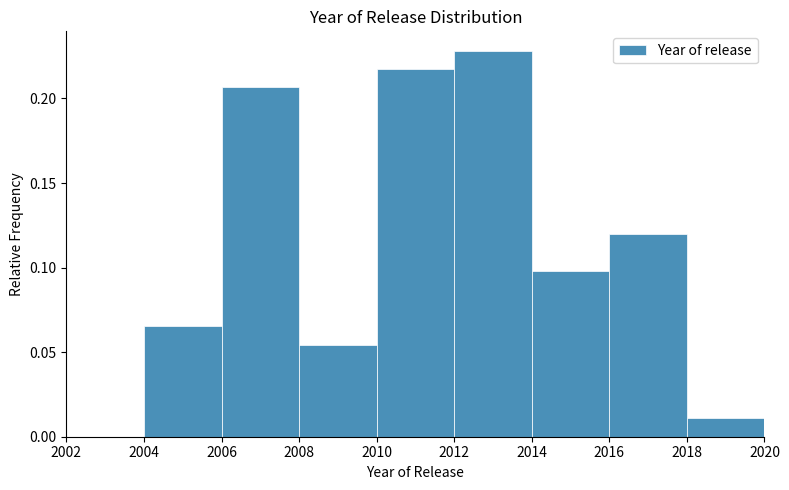

How tall is the bar that spans 2008 to 2010 on the x-axis? The values are not printed on the chart, so give them approximately, as read against the axis.

0.055